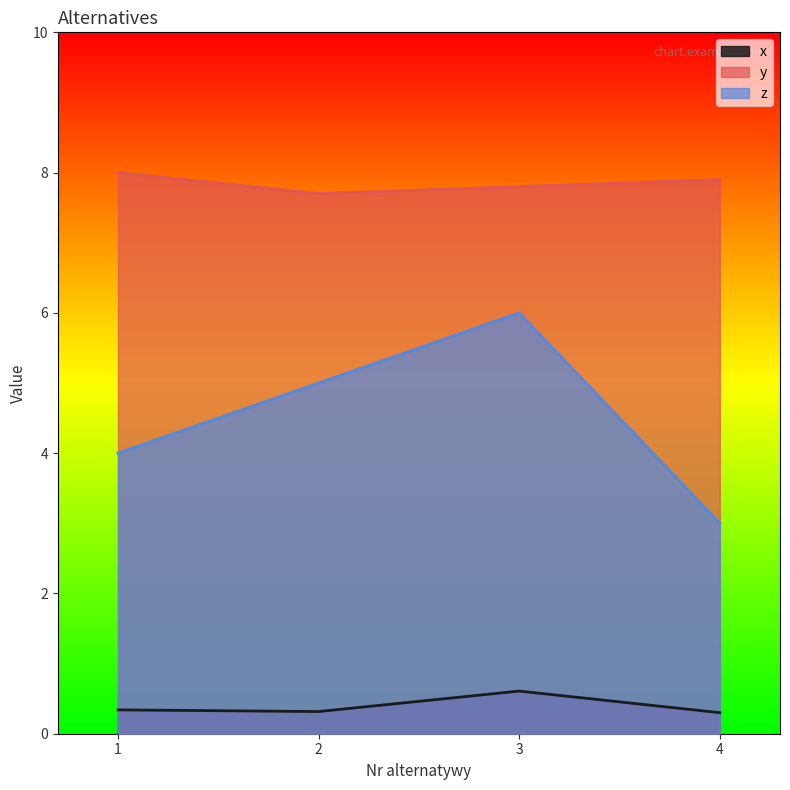

At 2, list the series in order from largest to smallest.

y, z, x